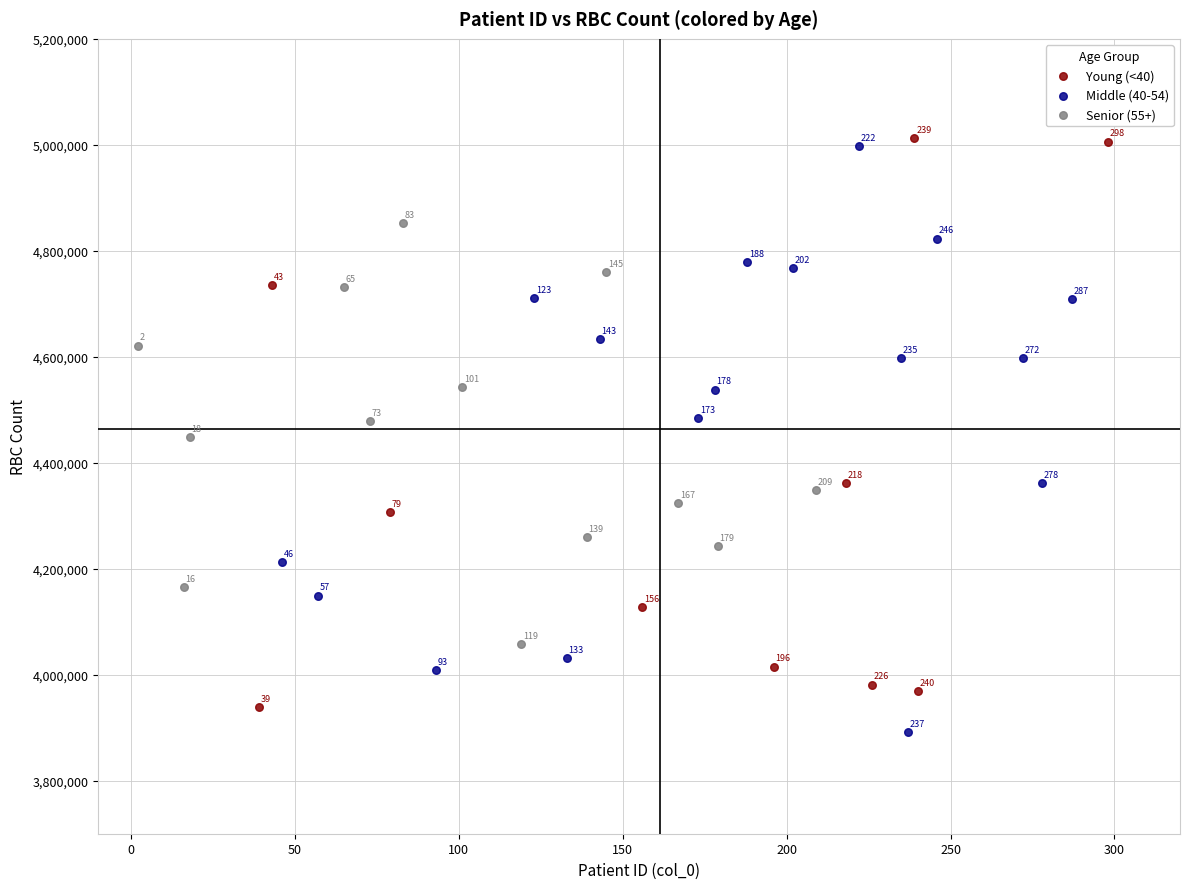

Which series has the widest spread of Y values?

Middle (40-54)